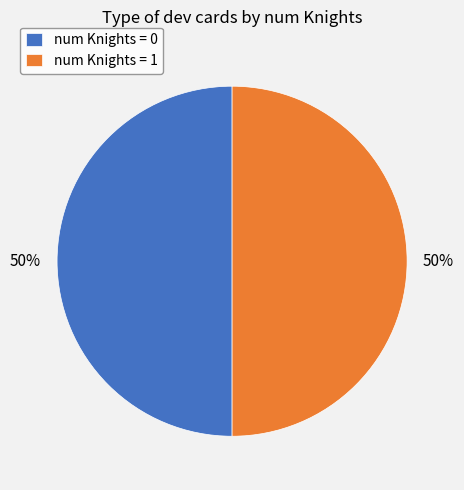

What is the ratio of the value at num Knights = 1 to the value at num Knights = 0?

1.0